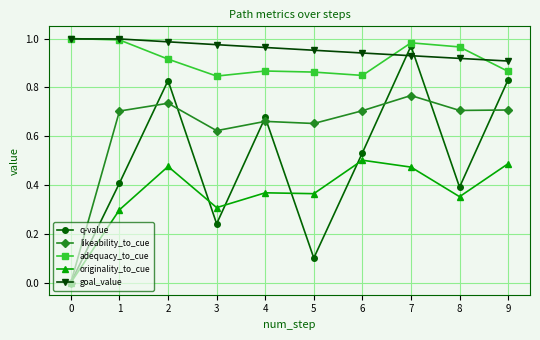

The value of likeability_to_cue at 0 is -0.3. True or false?

False